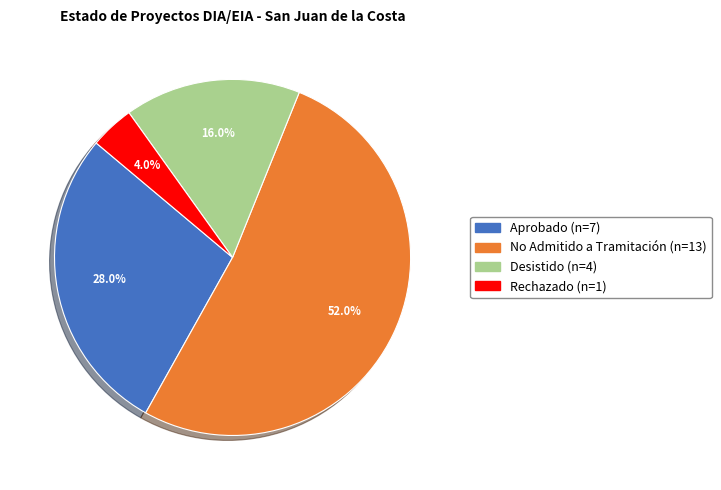

Which category has the smallest portion of the pie?

Rechazado